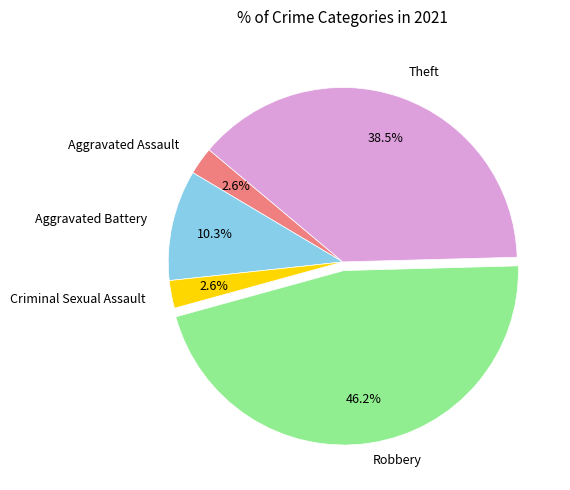

Is there a majority slice in this chart?

No